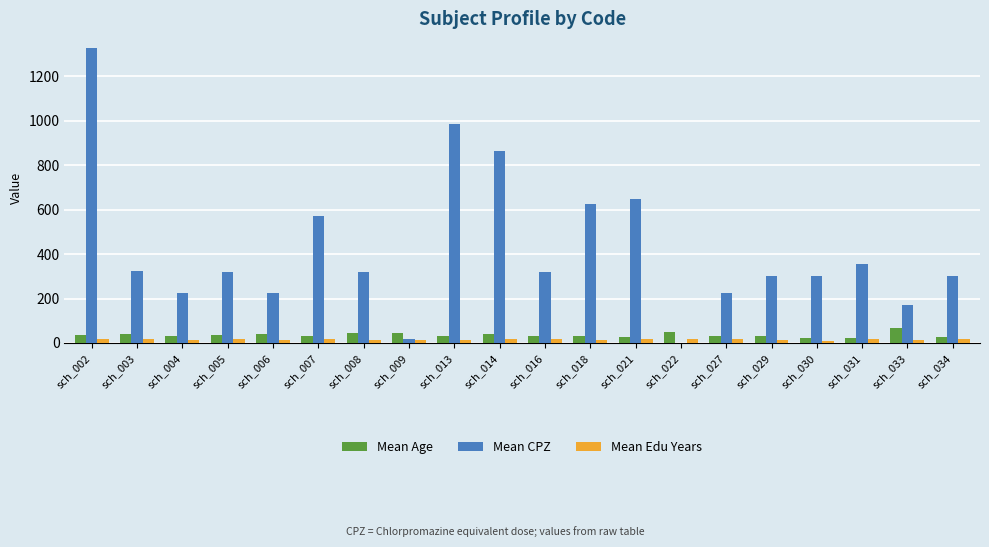

The Mean Age series shows 41.0 at sch_003. True or false?

True